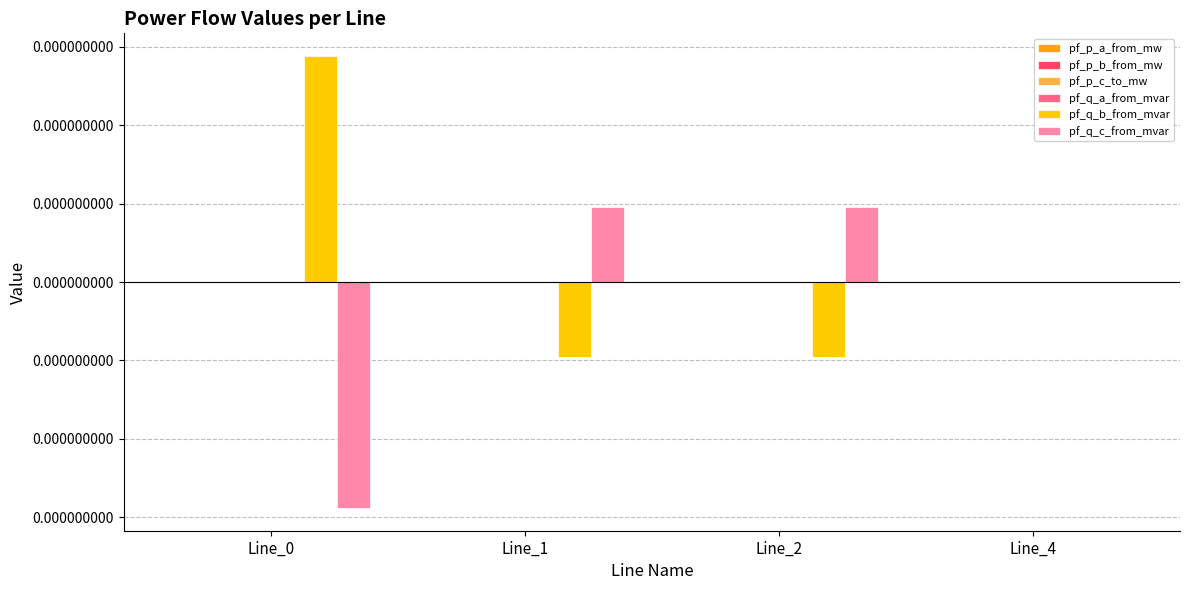

Are the bars horizontal?

No